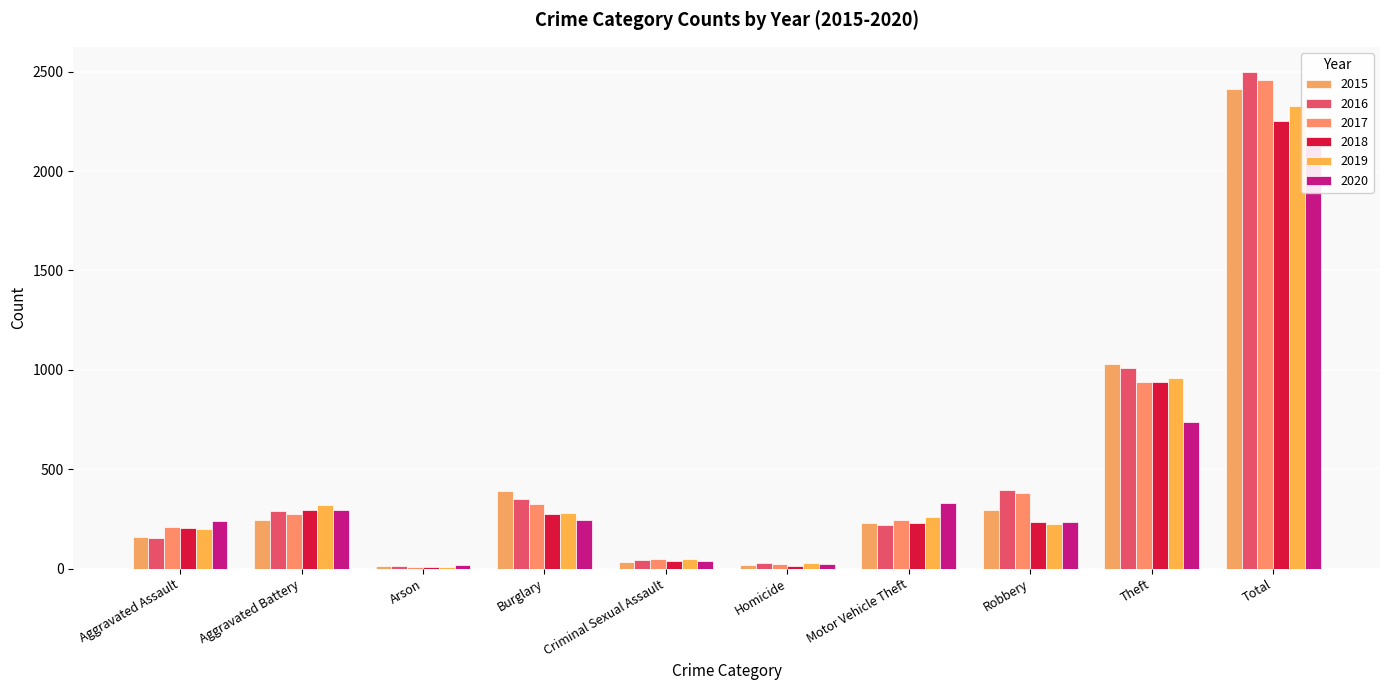

Is the value of 2019 at Theft greater than the value of 2018 at Motor Vehicle Theft?

Yes